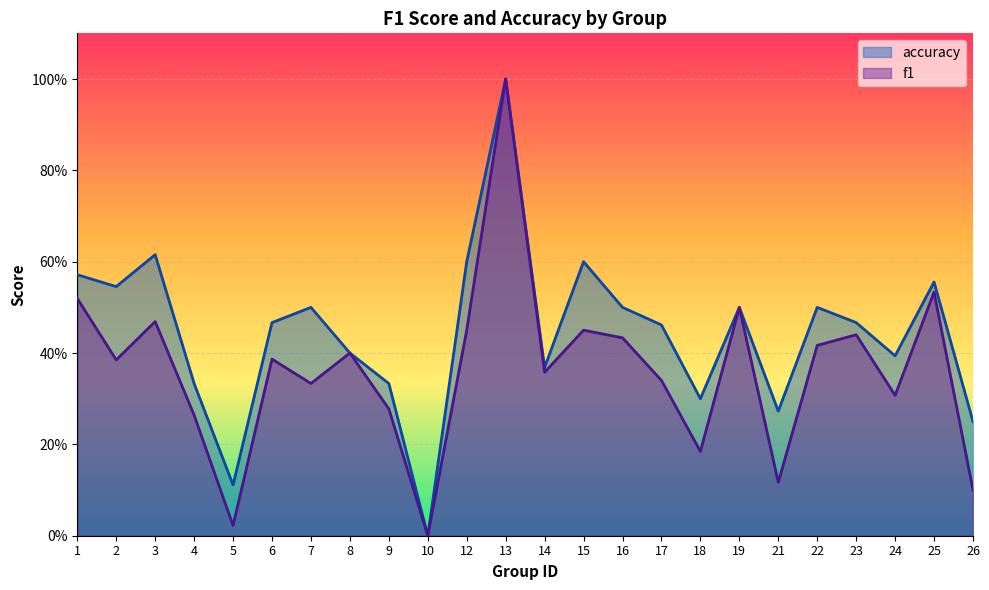

Where is the first local minimum for f1?

2